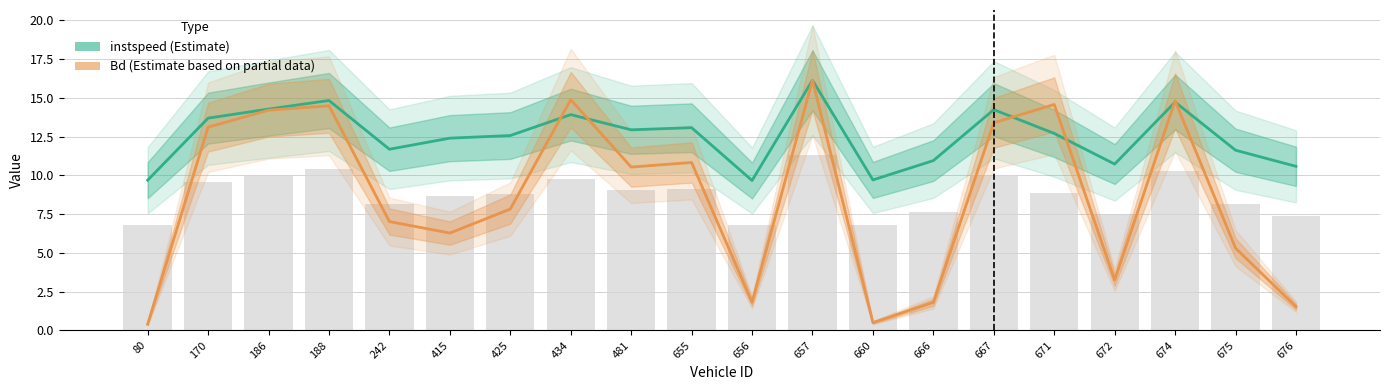

Reading left to right, list all the values displayed in this chart.

instspeed (Estimate): 80=9.7	170=13.7	186=14.3	188=14.8	242=11.7	415=12.4	425=12.6	434=13.9	481=12.9	655=13.1	656=9.7	657=16.1	660=9.7	666=11.0	667=14.2	671=12.7	672=10.7	674=14.7	675=11.6	676=10.6
Bd (Estimate based on partial data): 80=0.4	170=13.1	186=14.2	188=14.5	242=7.0	415=6.3	425=7.8	434=14.9	481=10.5	655=10.8	656=1.8	657=16.1	660=0.5	666=1.8	667=13.4	671=14.6	672=3.3	674=14.8	675=5.3	676=1.5